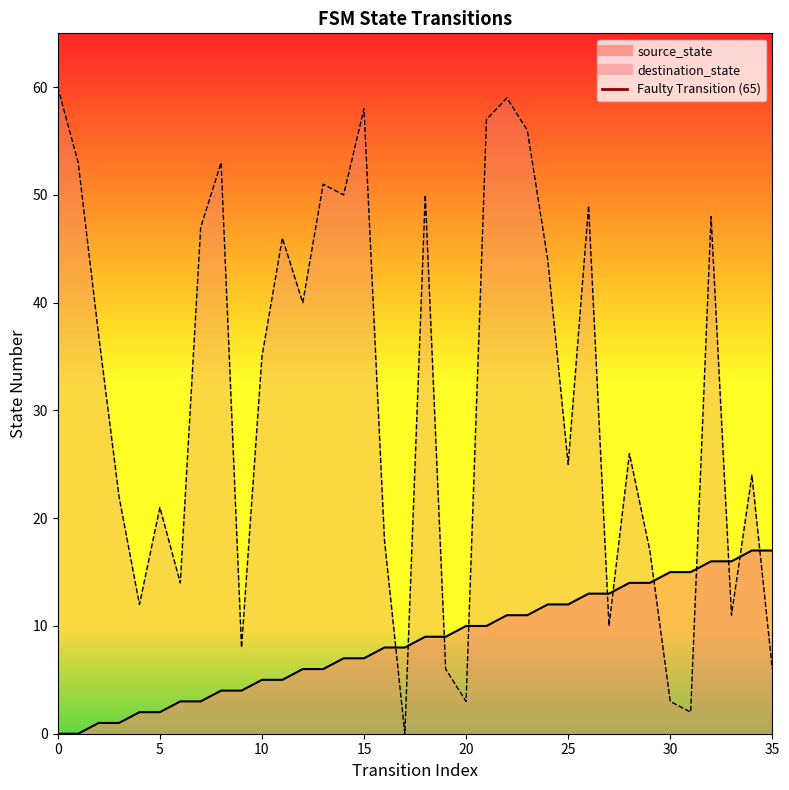

True or false: the data shows 0 at 0.

True